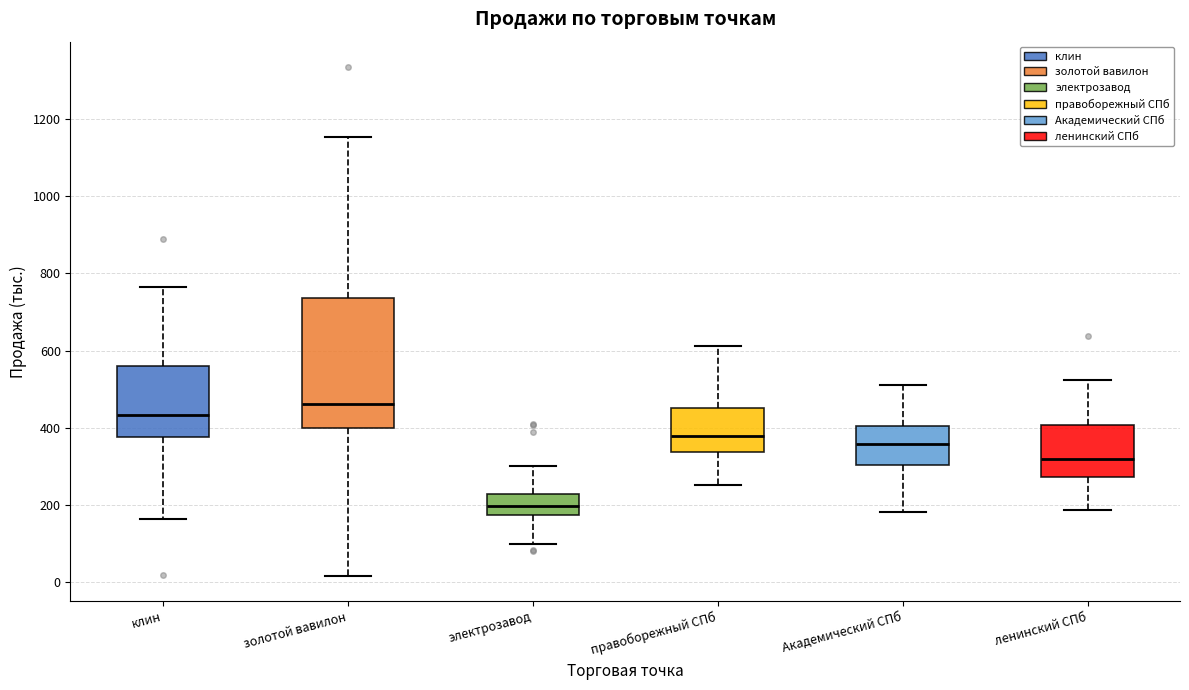

Where does the median line of the box for ленинский СПб sit on the y-axis? The values are not printed on the chart, so give them approximately, as read against the axis.

320